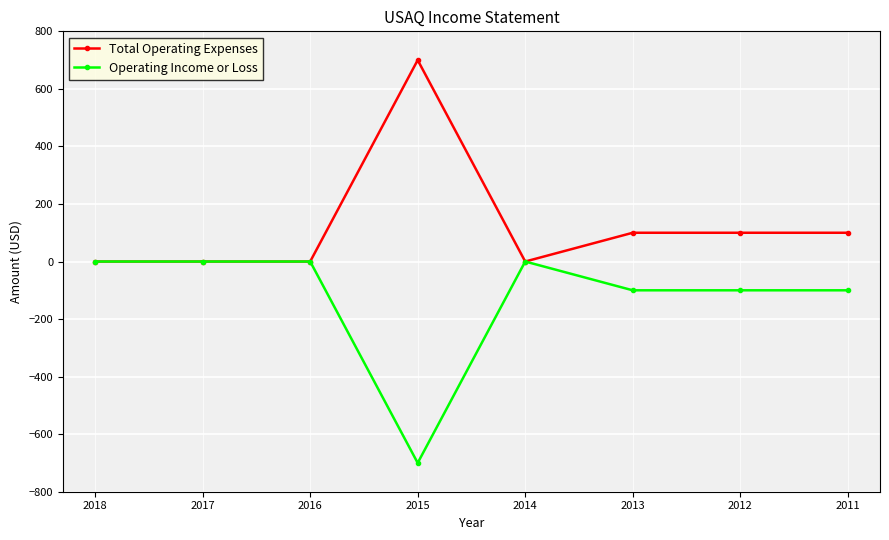

Rank the series by their average value, from lowest to highest.

Operating Income or Loss, Total Operating Expenses